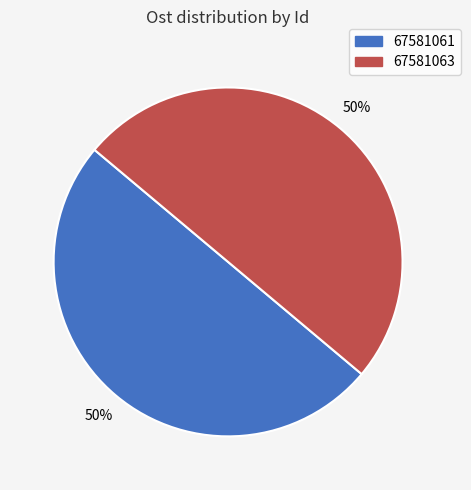

Is the sum of 67581063 and 67581061 greater than half?

Yes